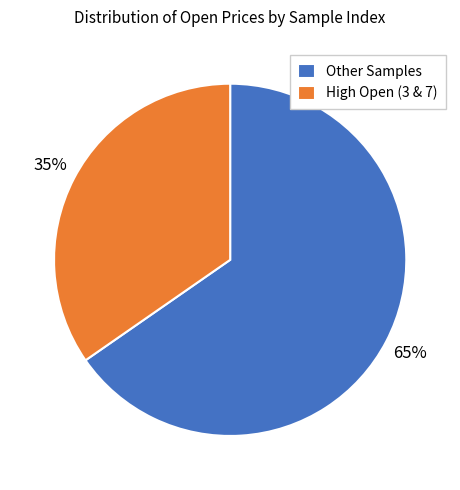

Do Other Samples and High Open (3 & 7) together represent more than half of the pie?

Yes